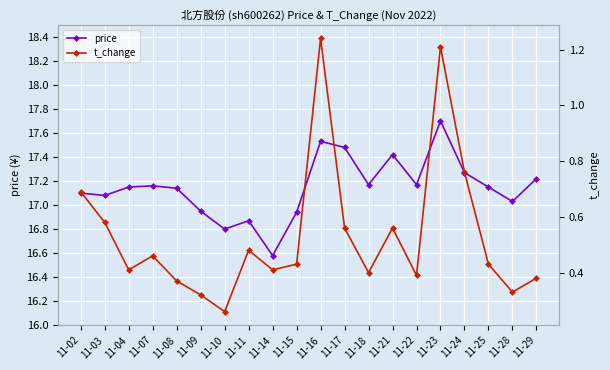

Which series has the widest spread of values?

price